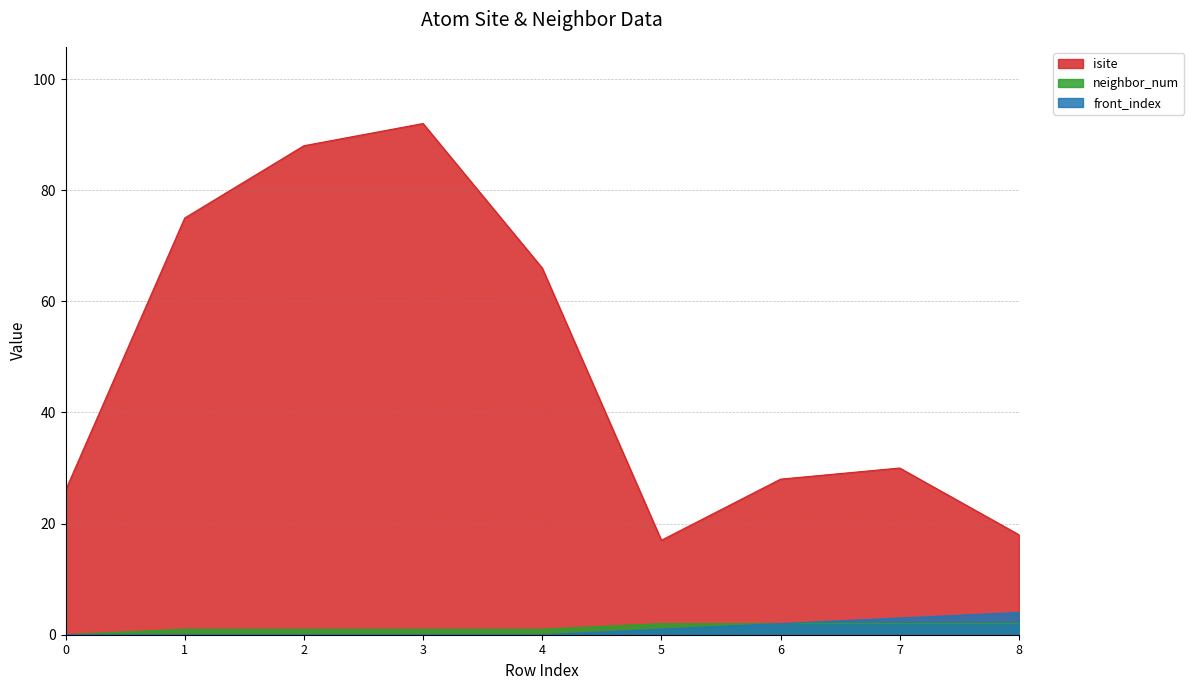

What is the average value of the isite series?

49